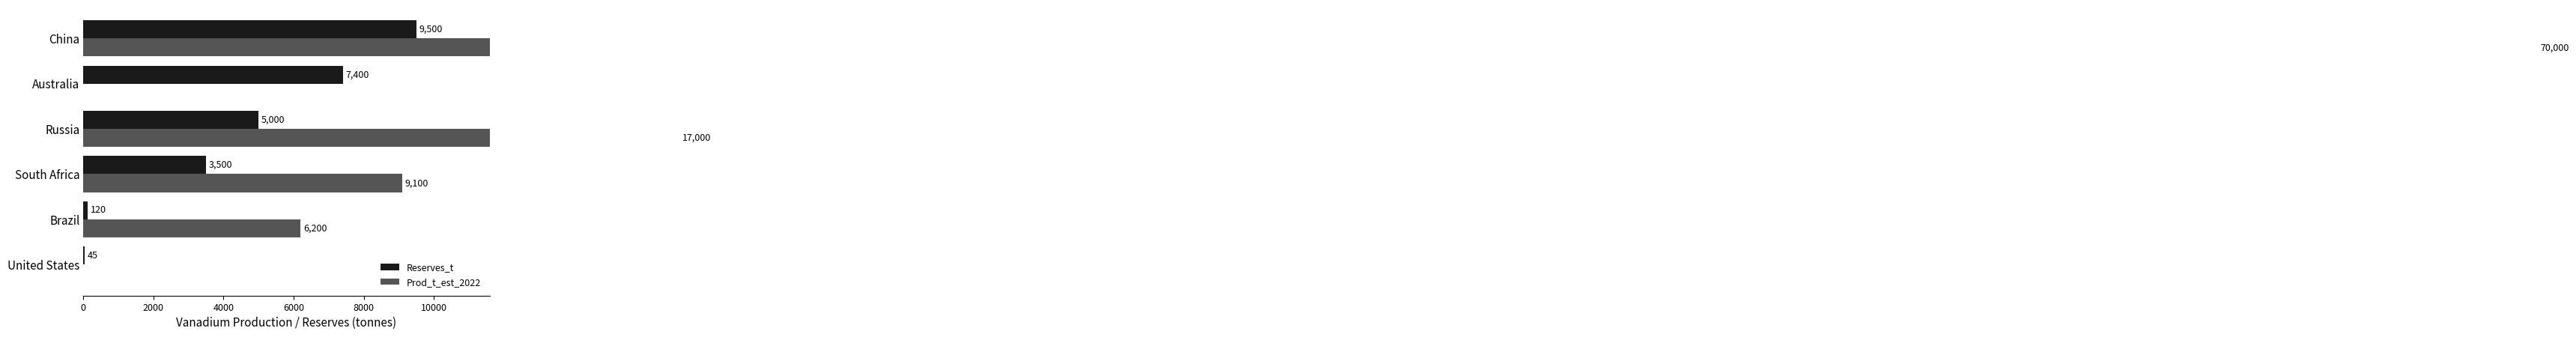

What is the difference between the highest and lowest values at Australia?

7400